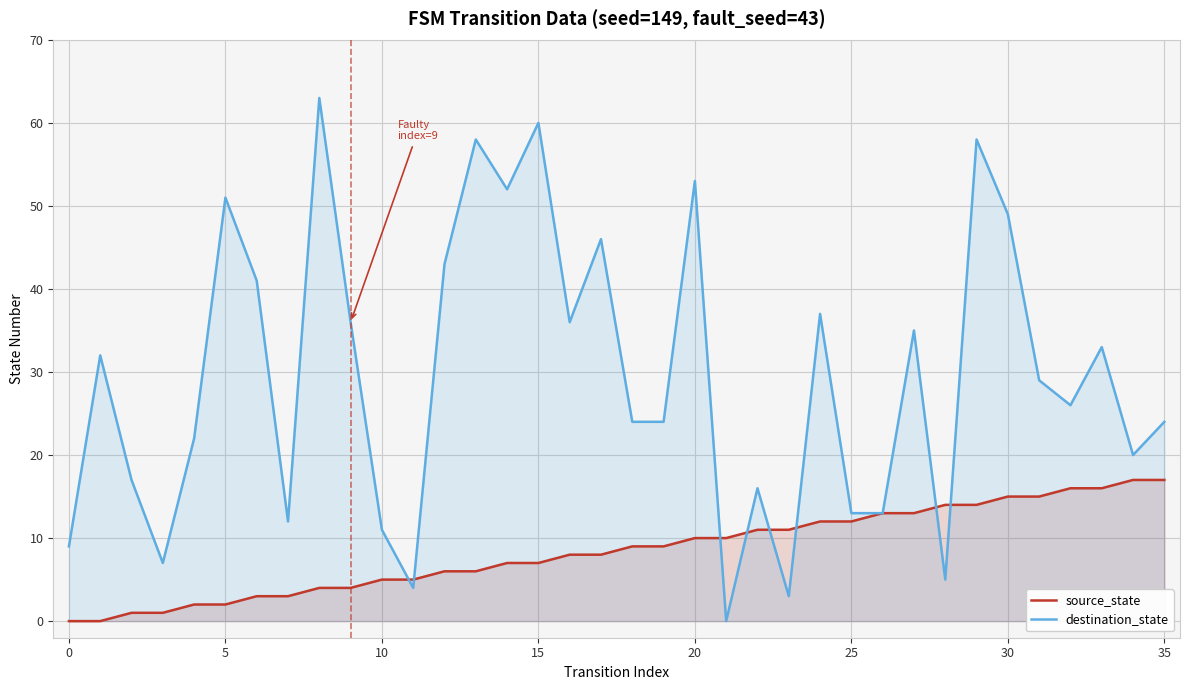

The destination_state series shows 10 at 27. True or false?

False